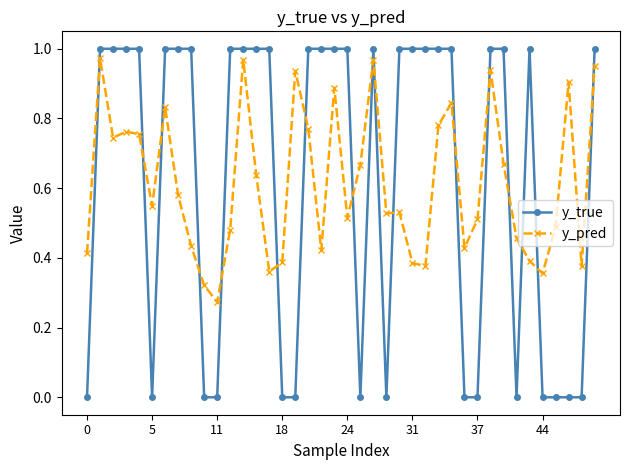

Which series has the largest range (max minus min)?

y_true